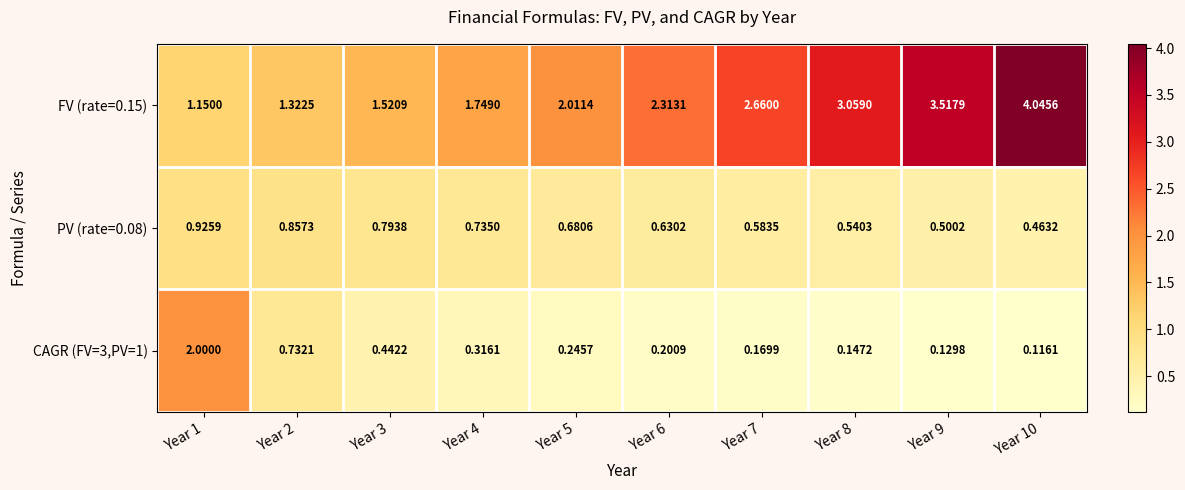

Is the value of CAGR (FV=3,PV=1) at Year 4 greater than the value of PV (rate=0.08) at Year 7?

No